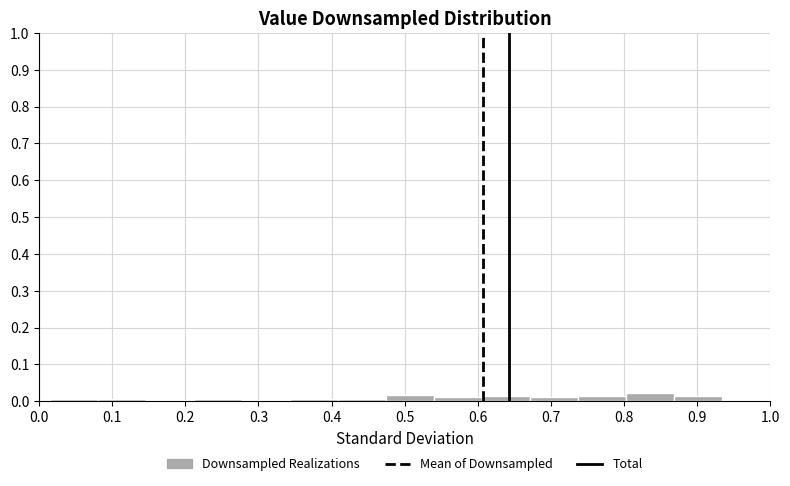

What is the height of the bar covering 0.74 to 0.80 on the x-axis? Neither the bar edges nor the heights are printed on the chart, so give them approximately, as read against the axes.

0.01